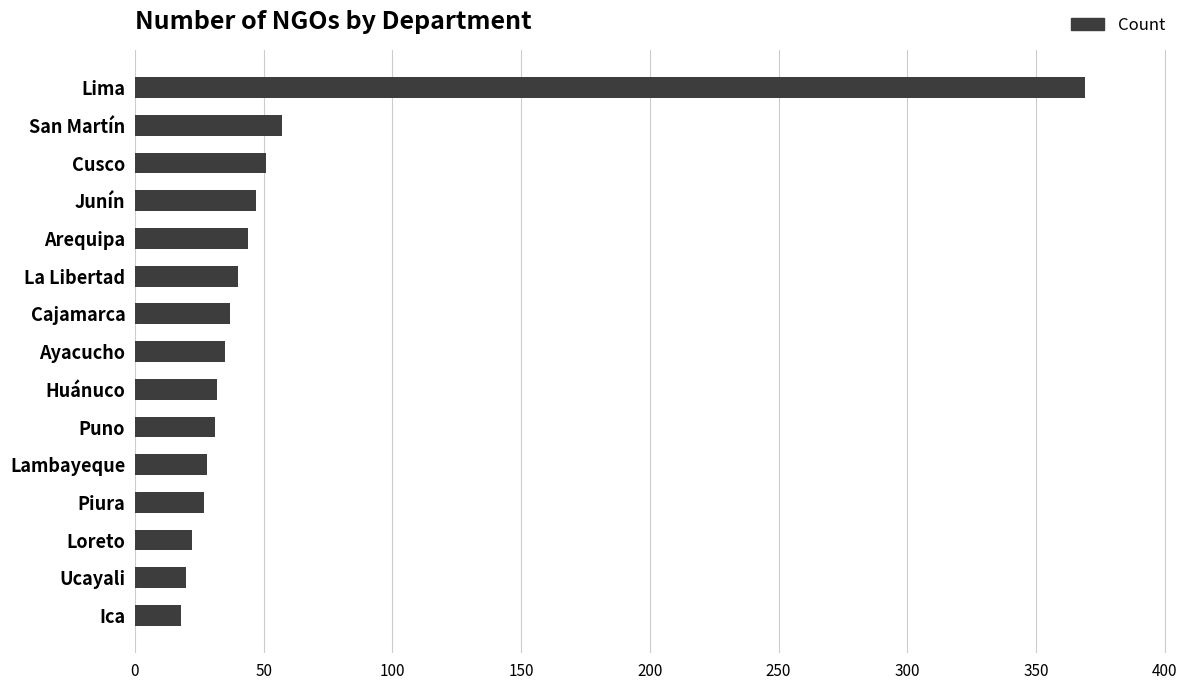

What is the label of the 12th bar from the bottom?

Junín